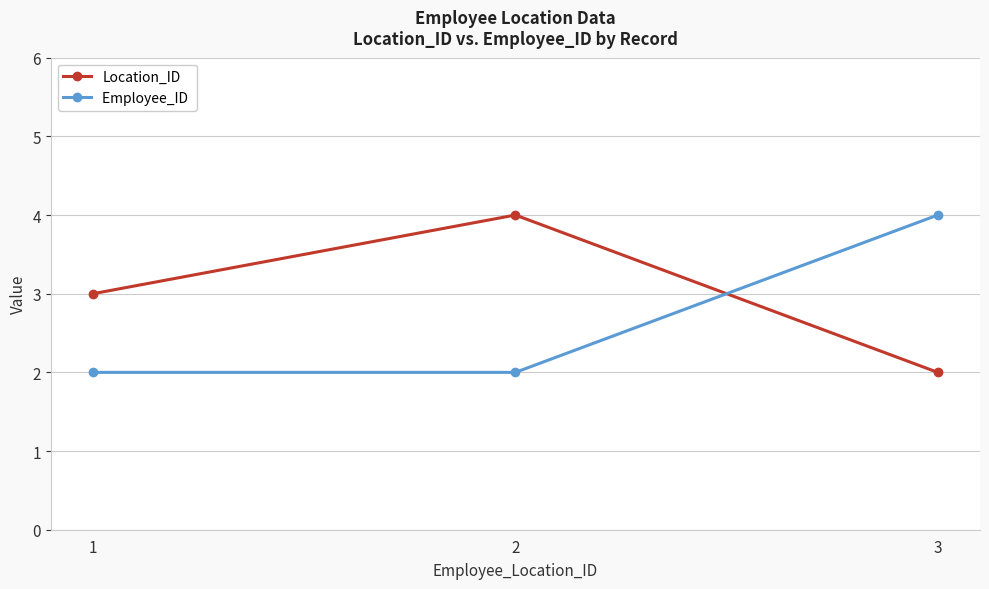

What is the total value across all series at 1?

5